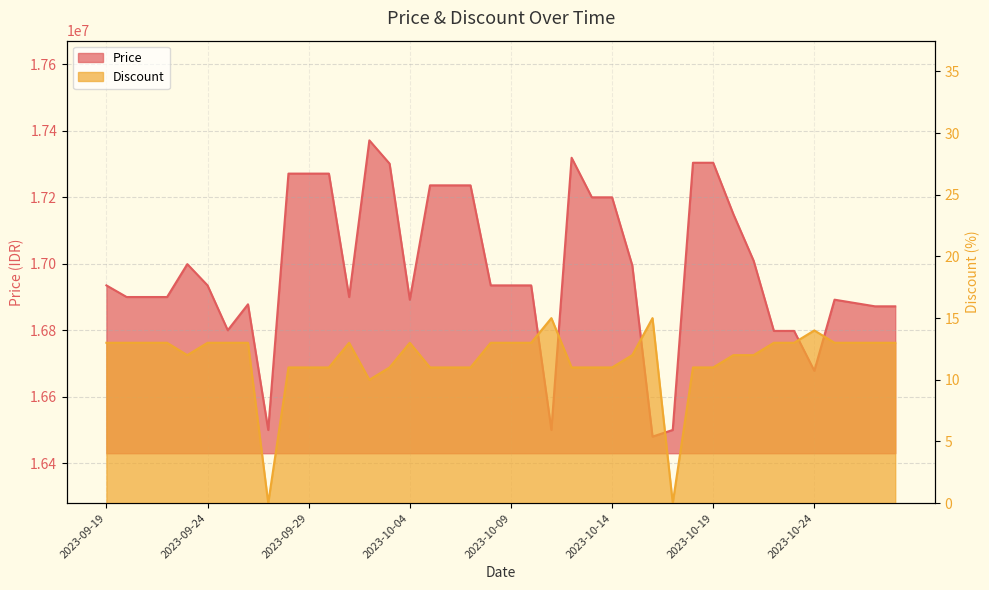

Rank the categories by Discount value from highest to lowest.

2023-10-11, 2023-10-16, 2023-10-24, 2023-09-19, 2023-09-20, 2023-09-21, 2023-09-22, 2023-09-24, 2023-09-25, 2023-09-26, 2023-10-01, 2023-10-04, 2023-10-08, 2023-10-09, 2023-10-10, 2023-10-22, 2023-10-23, 2023-10-25, 2023-10-26, 2023-10-27, 2023-10-28, 2023-09-23, 2023-10-15, 2023-10-20, 2023-10-21, 2023-09-28, 2023-09-29, 2023-09-30, 2023-10-03, 2023-10-05, 2023-10-06, 2023-10-07, 2023-10-12, 2023-10-13, 2023-10-14, 2023-10-18, 2023-10-19, 2023-10-02, 2023-09-27, 2023-10-17